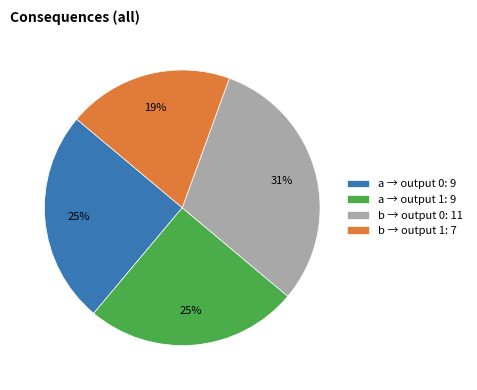

The b → output 0: 11 slice represents 31% of the pie. True or false?

True